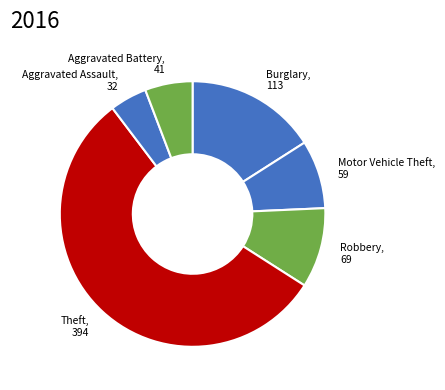

Is there a majority slice in this chart?

Yes